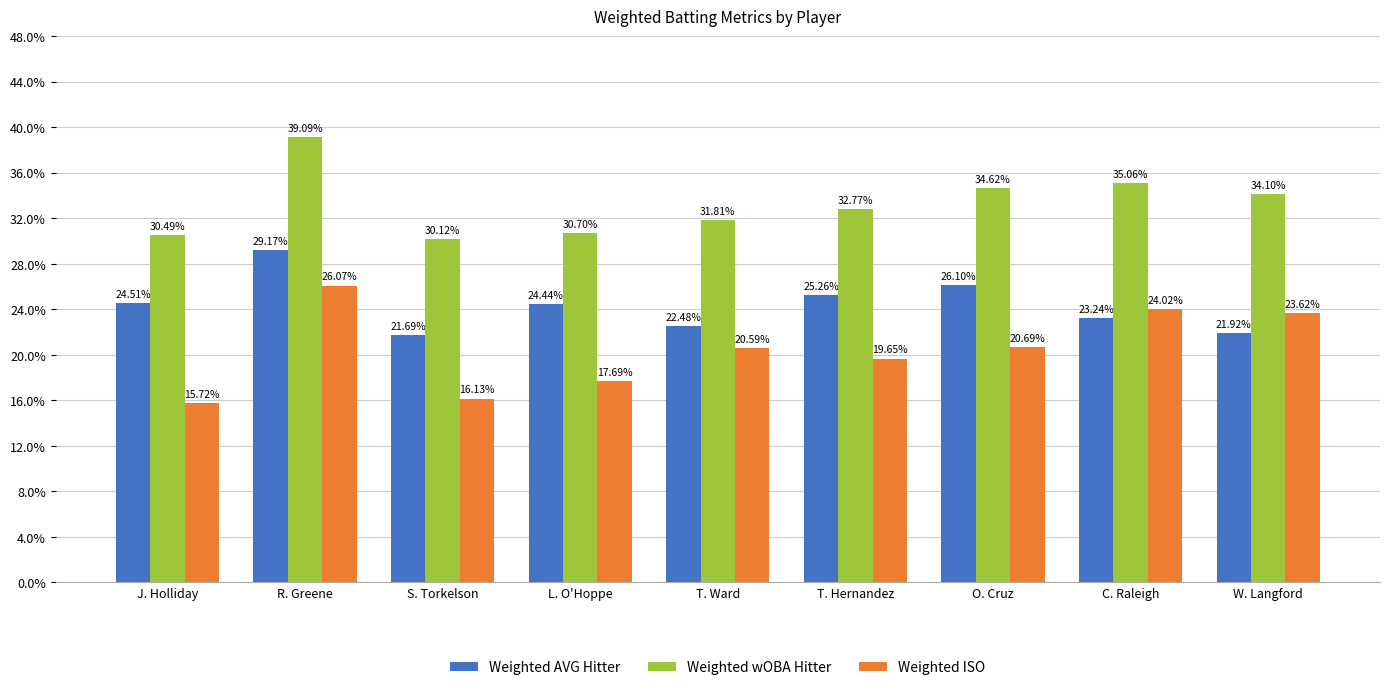

What is the spread (max minus min) of values at T. Ward?

0.1